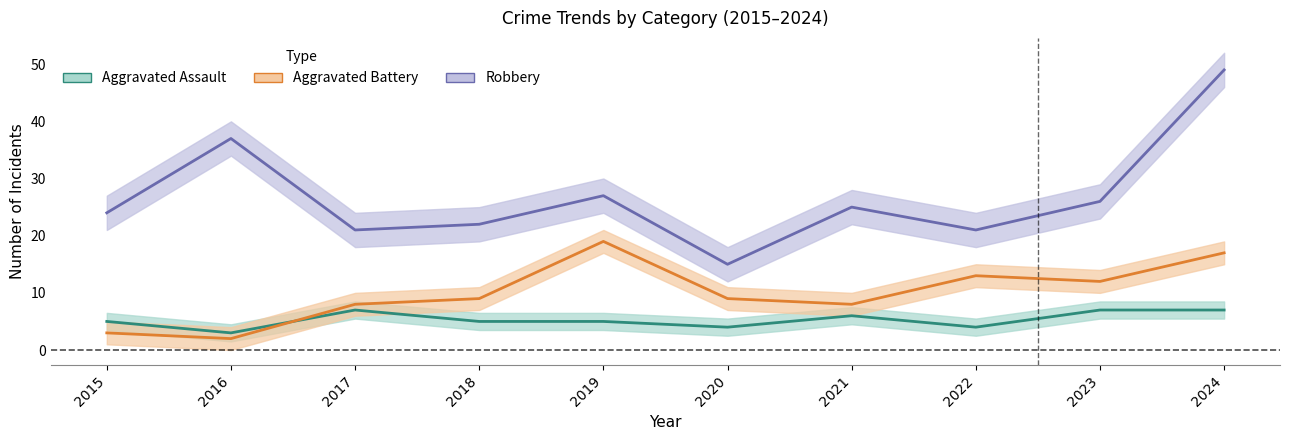

Reading right to left, what are all the values shown in this chart?

Aggravated Assault: 7	7	4	6	4	5	5	7	3	5
Aggravated Battery: 17	12	13	8	9	19	9	8	2	3
Robbery: 49	26	21	25	15	27	22	21	37	24